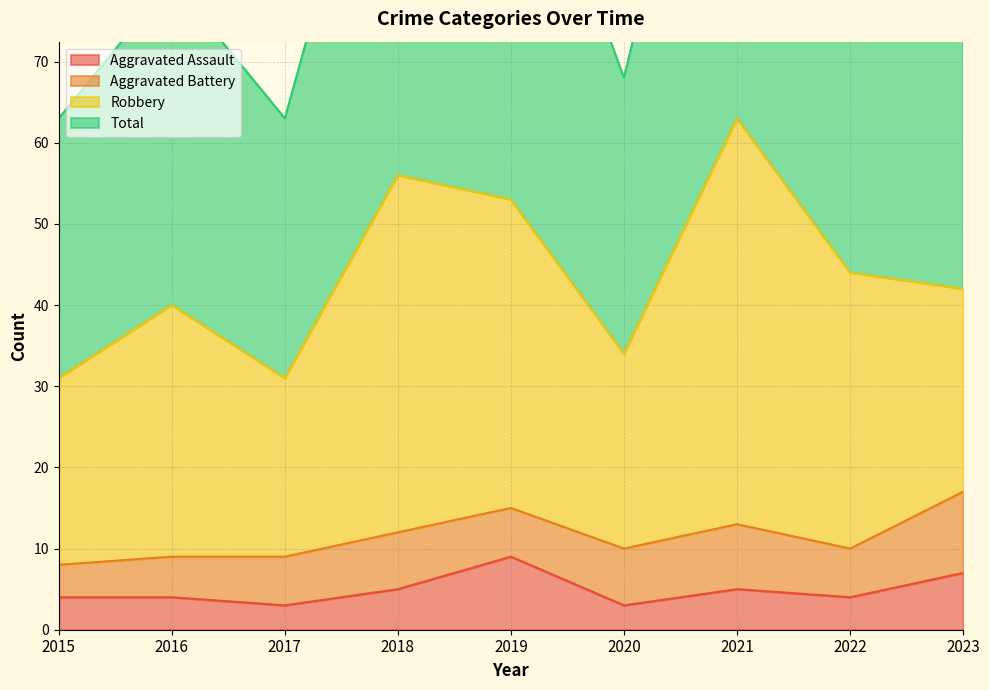

What is the difference between the maximum and minimum values in the Total series?

63